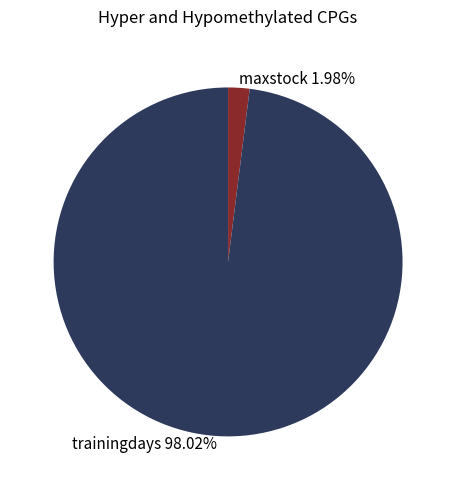

Is trainingdays the majority of the pie?

Yes